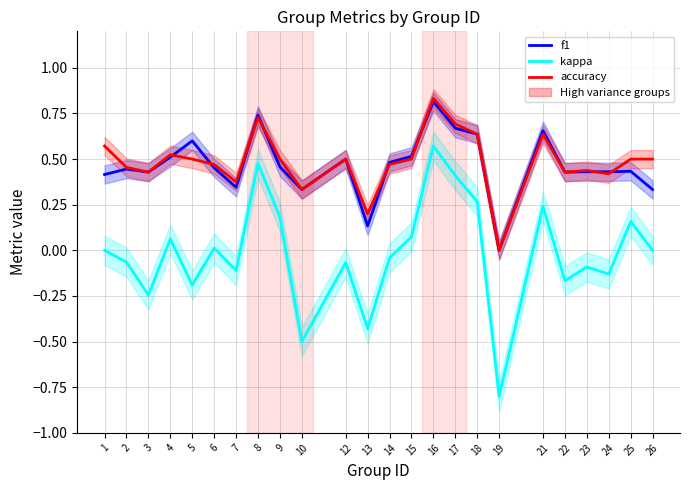

At 14, list the series in order from smallest to largest.

kappa, accuracy, f1